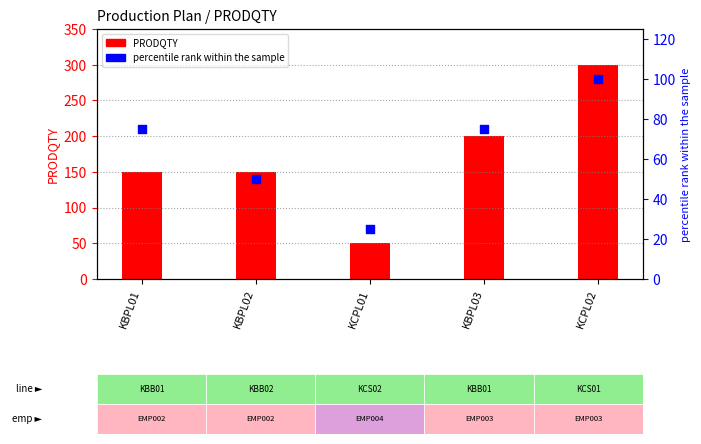

Which series contains the lowest Y value?

percentile rank within the sample